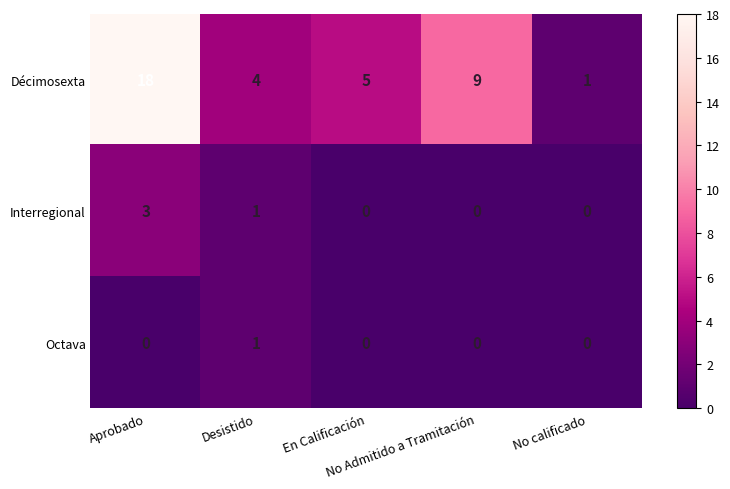

Which series has the largest range (max minus min)?

Décimosexta